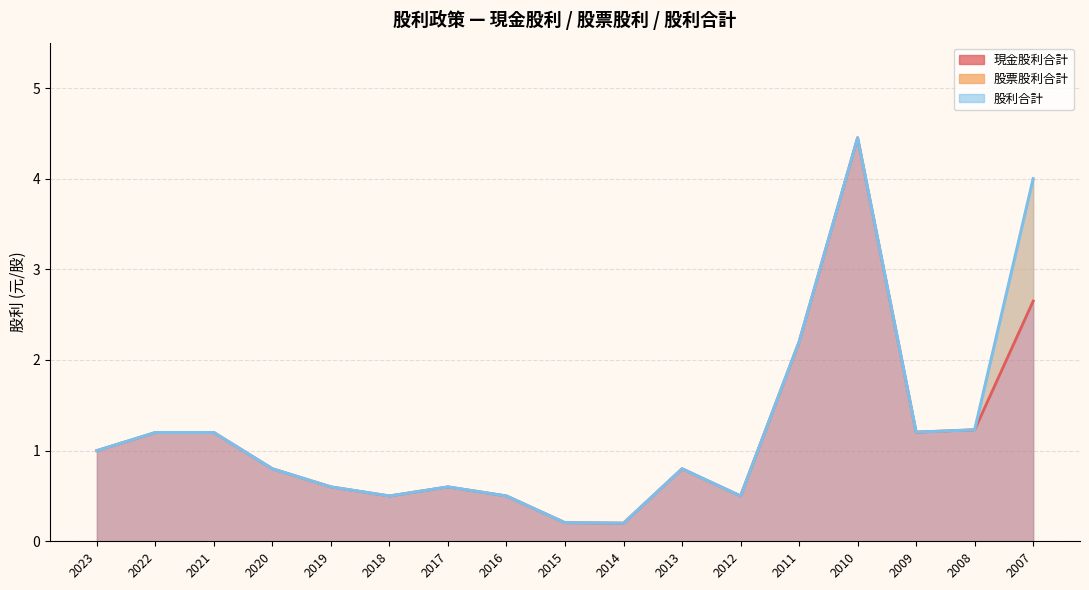

True or false: 股利合計 and 現金股利合計 cross at least once.

False